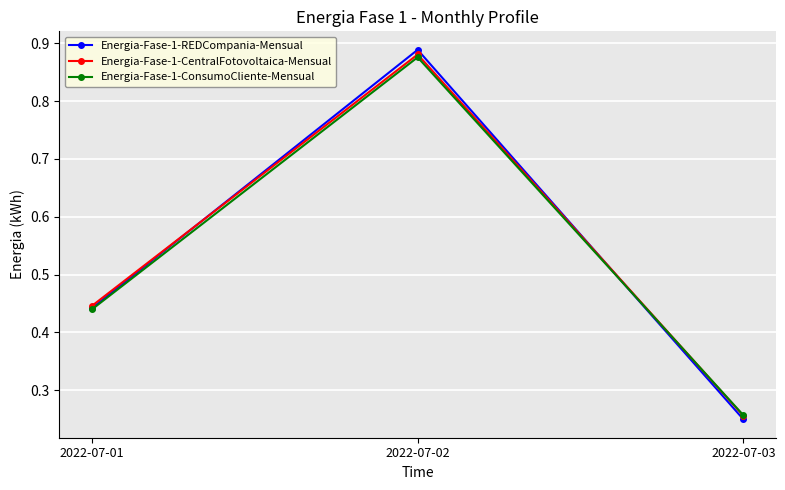

What is the total value across all series at 2022-07-03?

0.8